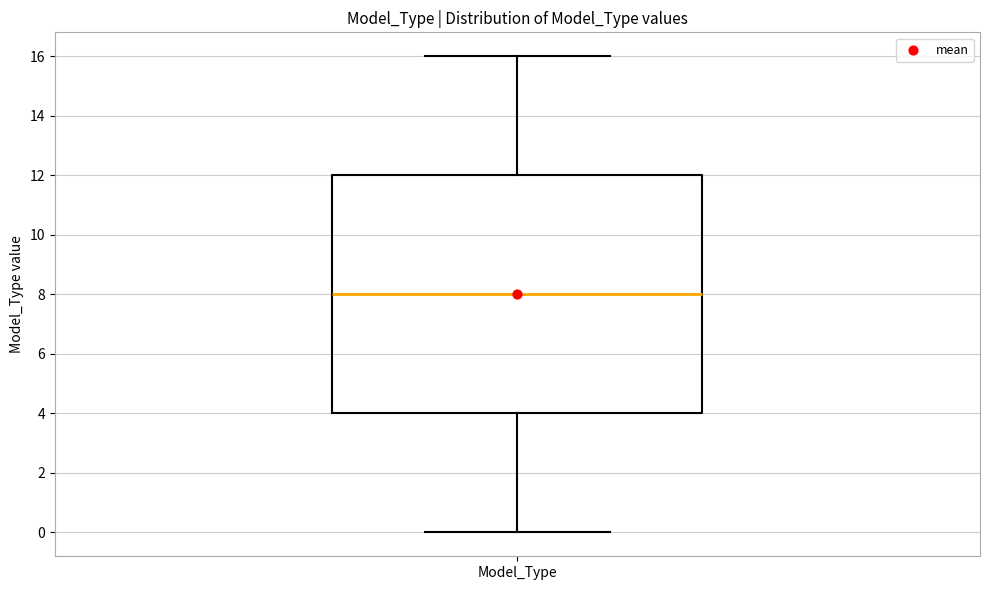

Transcribe this box plot: give where the median line is, the range the box spans, and where the two whiskers end, as read against the y-axis. The values are not printed on the chart, so give them approximately, as read against the axis.

median 8, box 4 to 12, whiskers 0 to 16